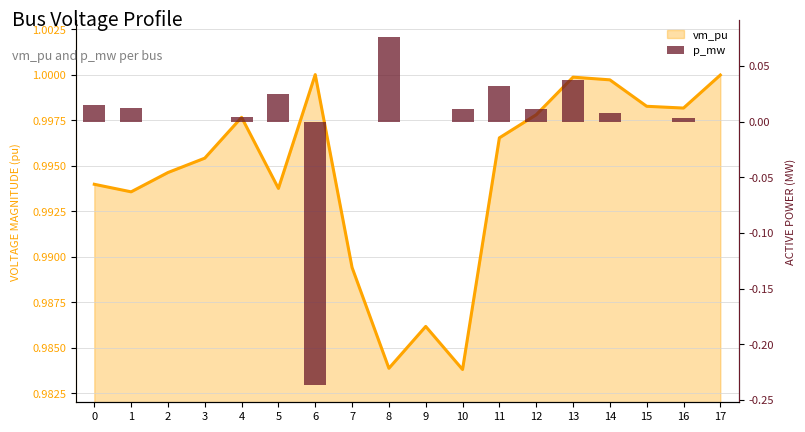

Which series has the largest total across all categories?

vm_pu (line)